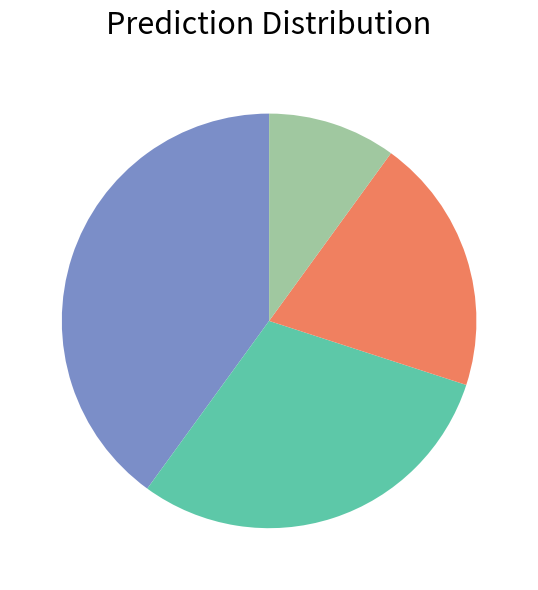

Is there a majority slice in this chart?

No